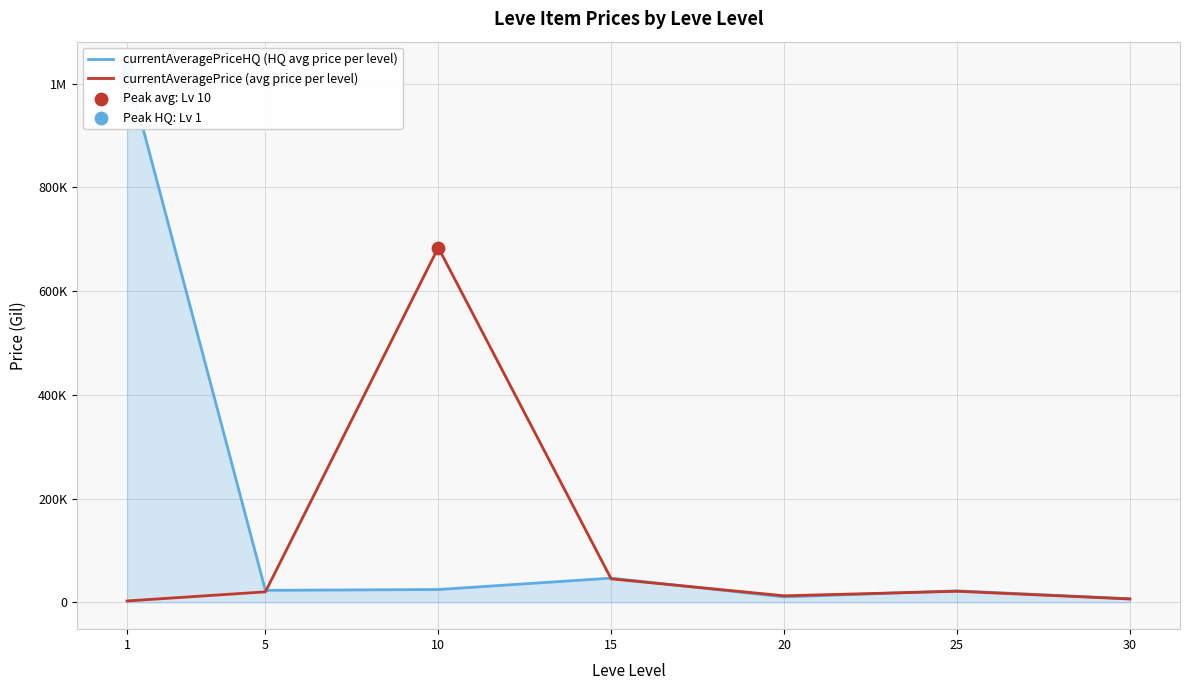

What are all the series names shown in the legend?

currentAveragePriceHQ (HQ avg price per level), currentAveragePrice (avg price per level)